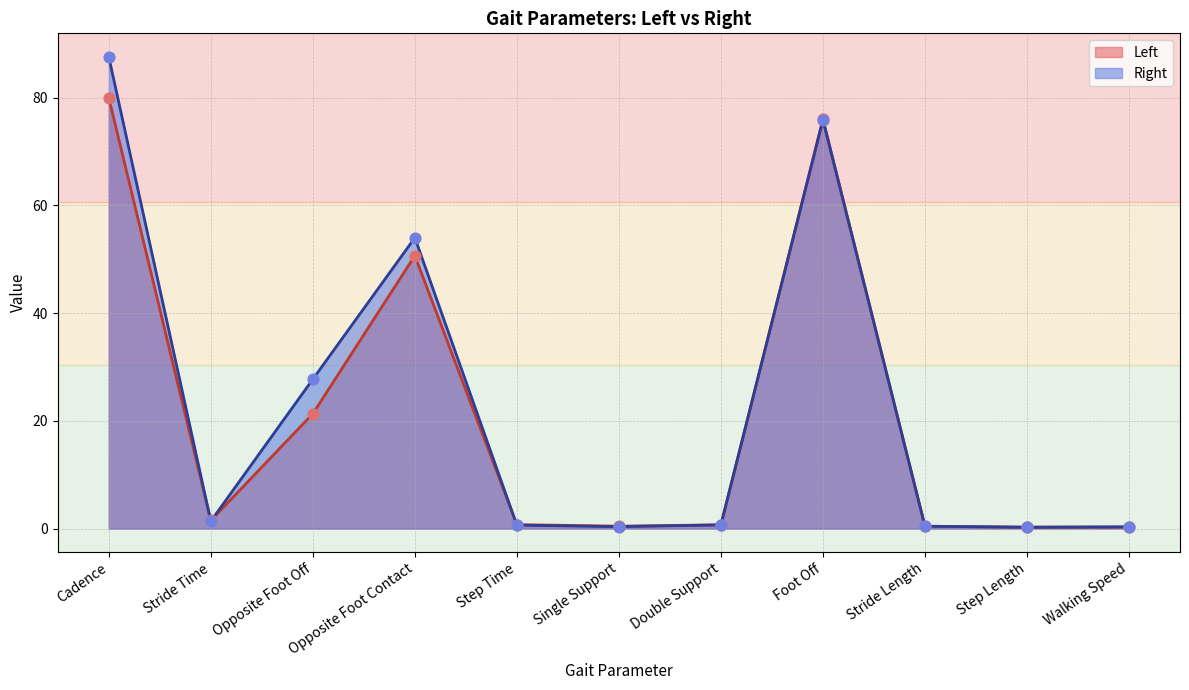

At how many categories does at least one series exceed 39?

3